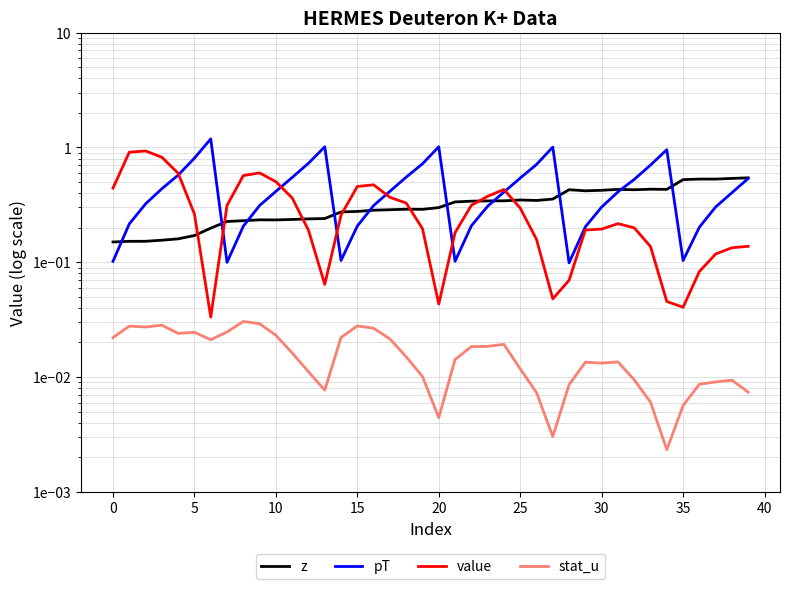

Between 13 and 15, which is larger?

15